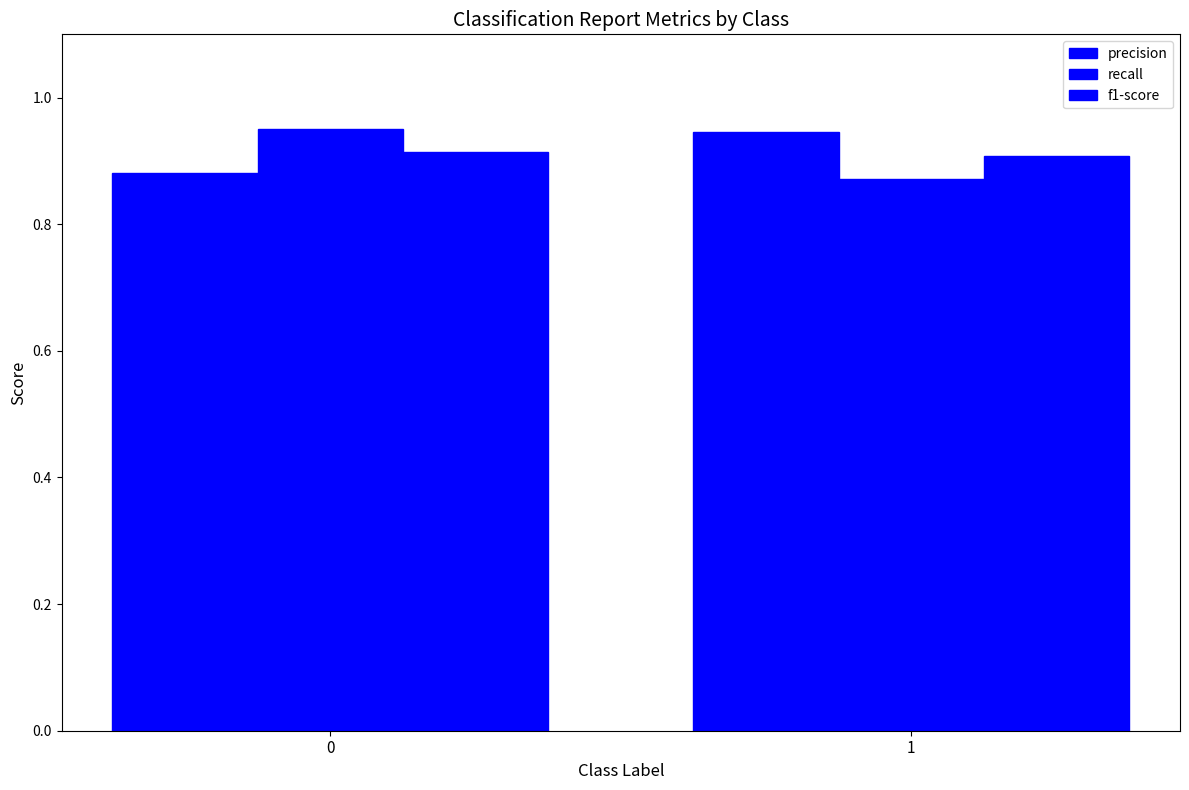

True or false: recall has a value of 1.0 at 0.

True